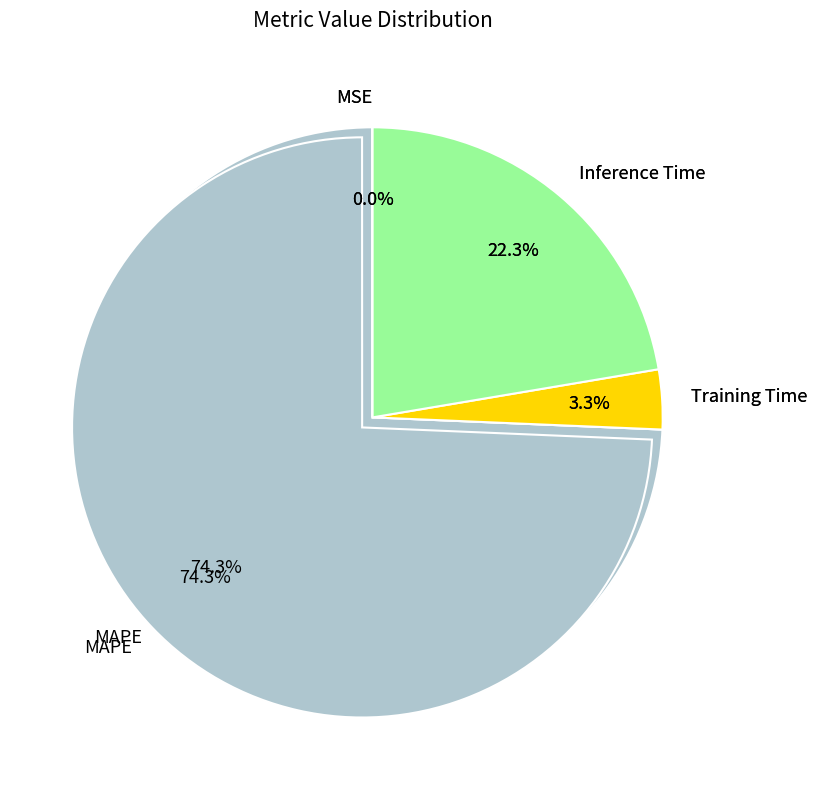

How many segments does this pie chart have?

4